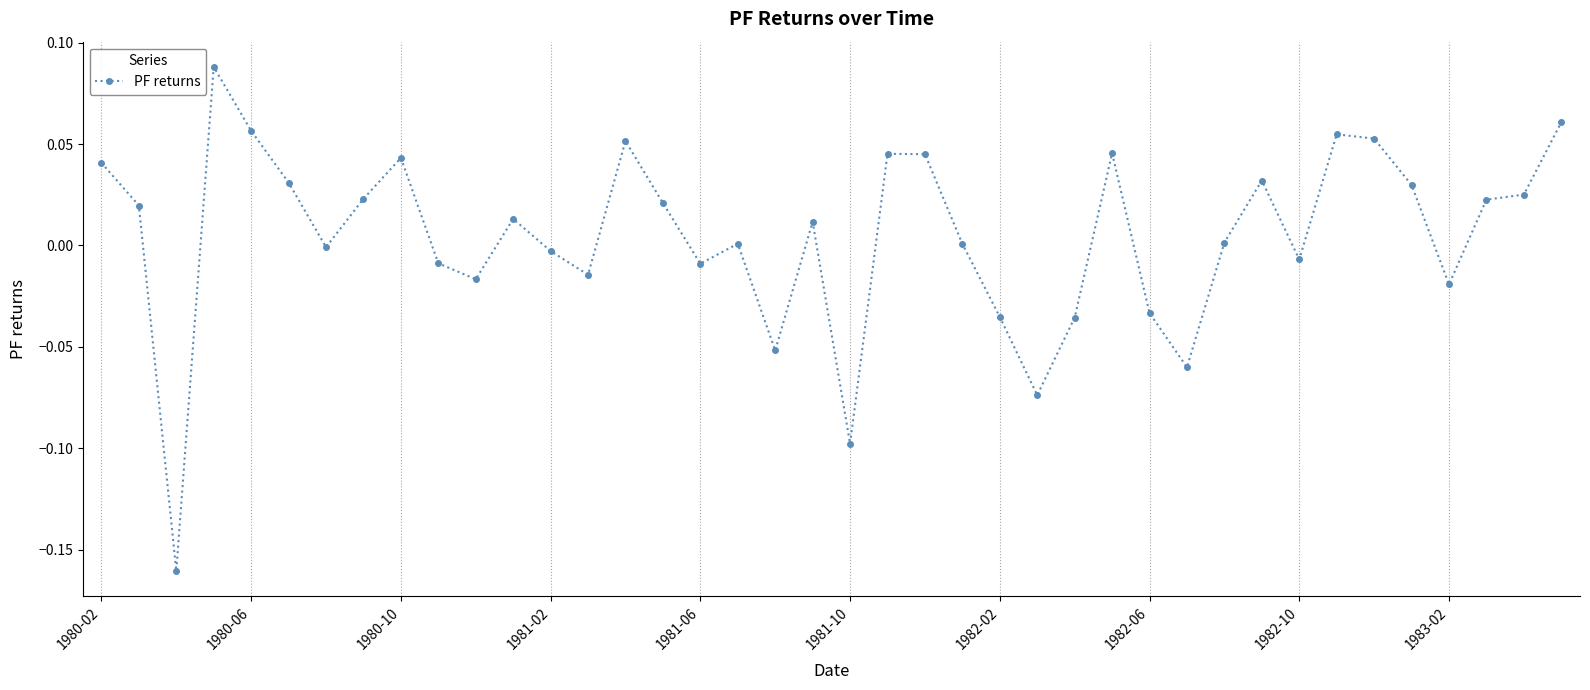

How many distinct data groups are displayed?

1